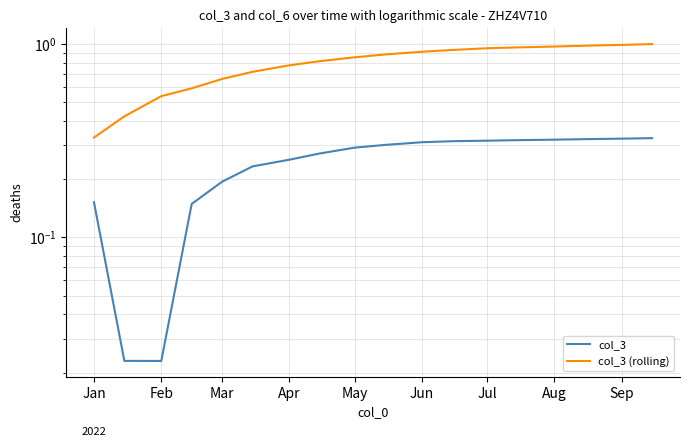

Does the chart have visible grid lines?

Yes